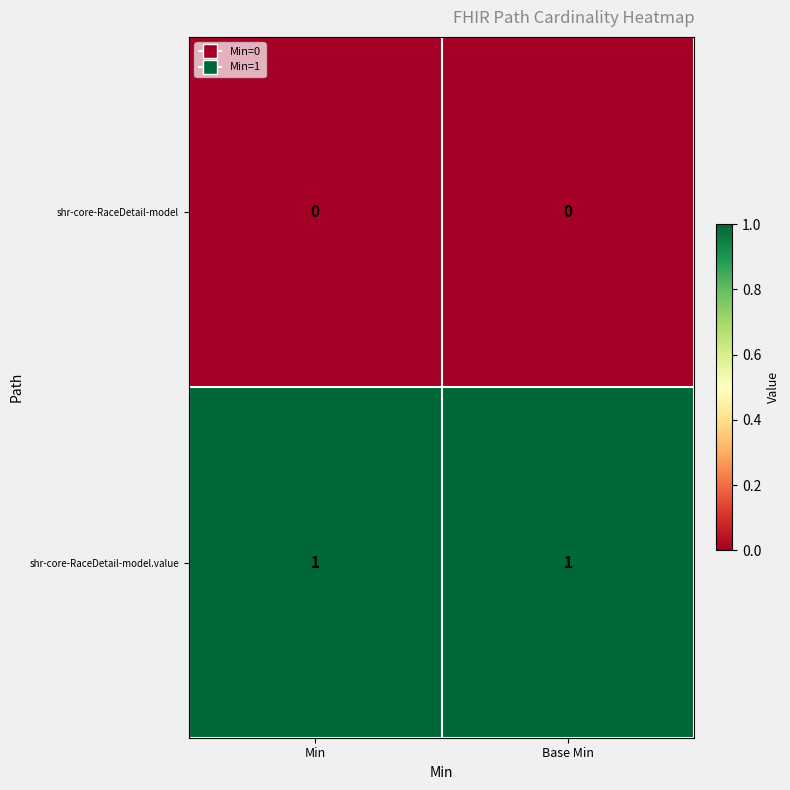

List the series in order of their peak value, highest first.

shr-core-RaceDetail-model.value, shr-core-RaceDetail-model